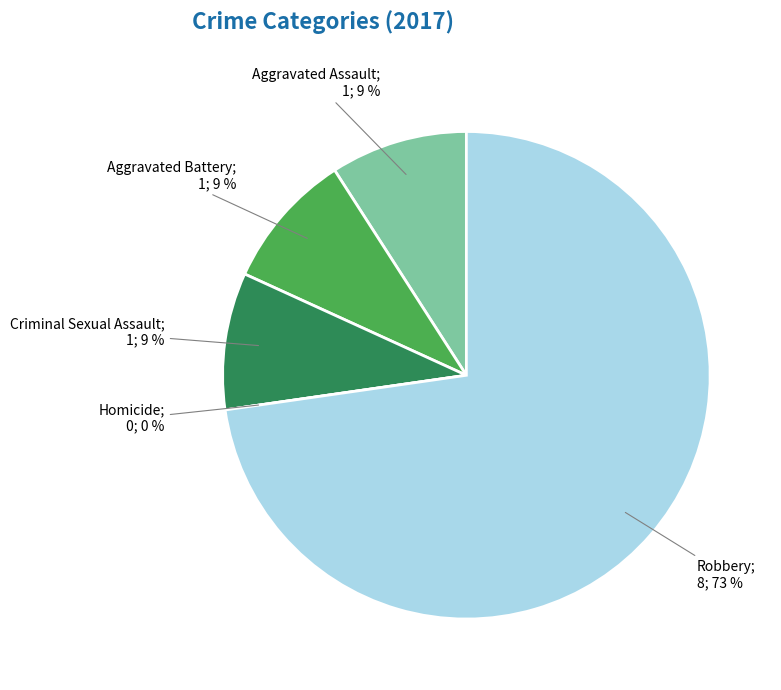

Between Homicide and Robbery, which is larger?

Robbery